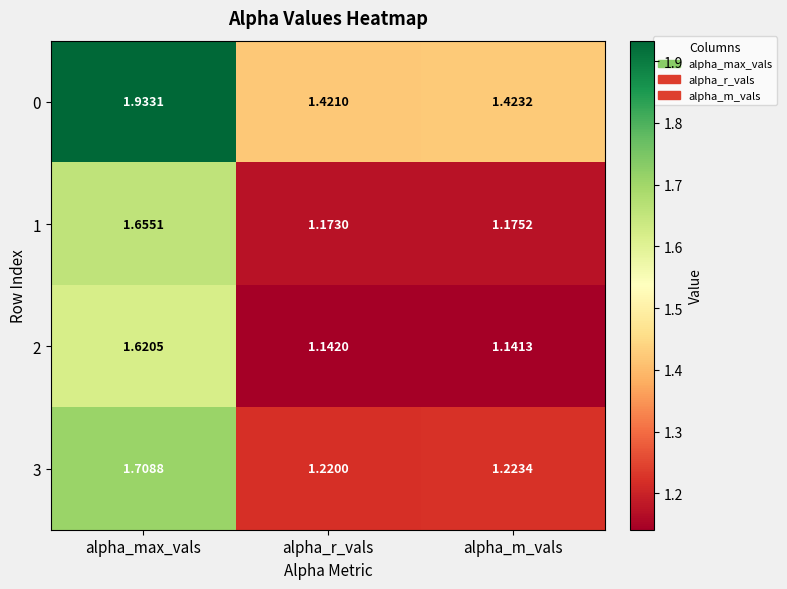

What is the difference between the highest and lowest values at alpha_r_vals?

0.3